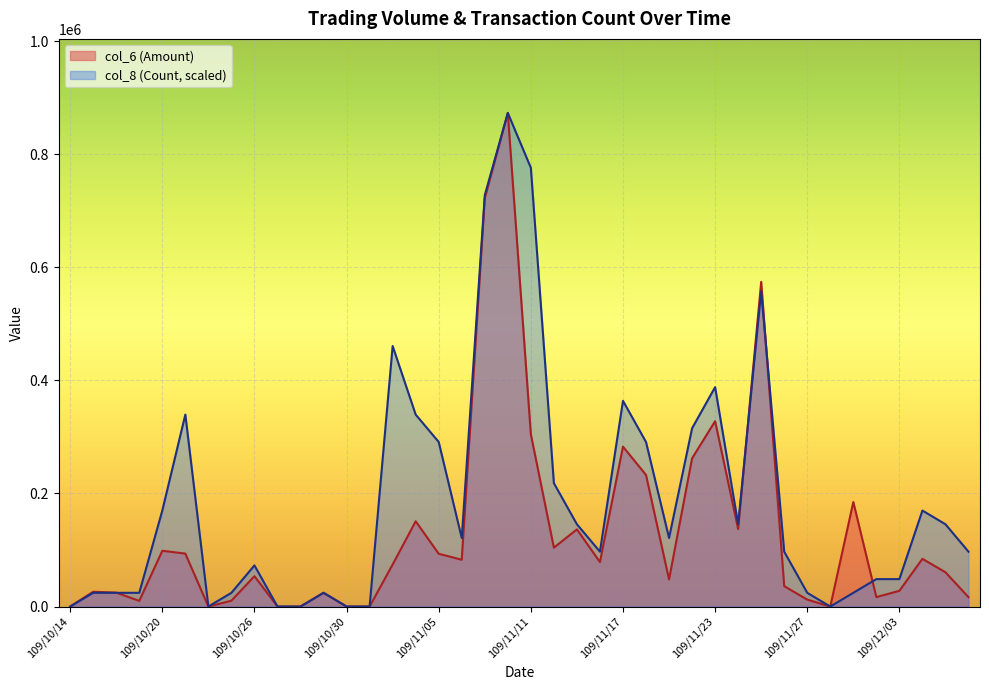

At which label does col_6 (Amount) first exceed 74300?

109/10/20